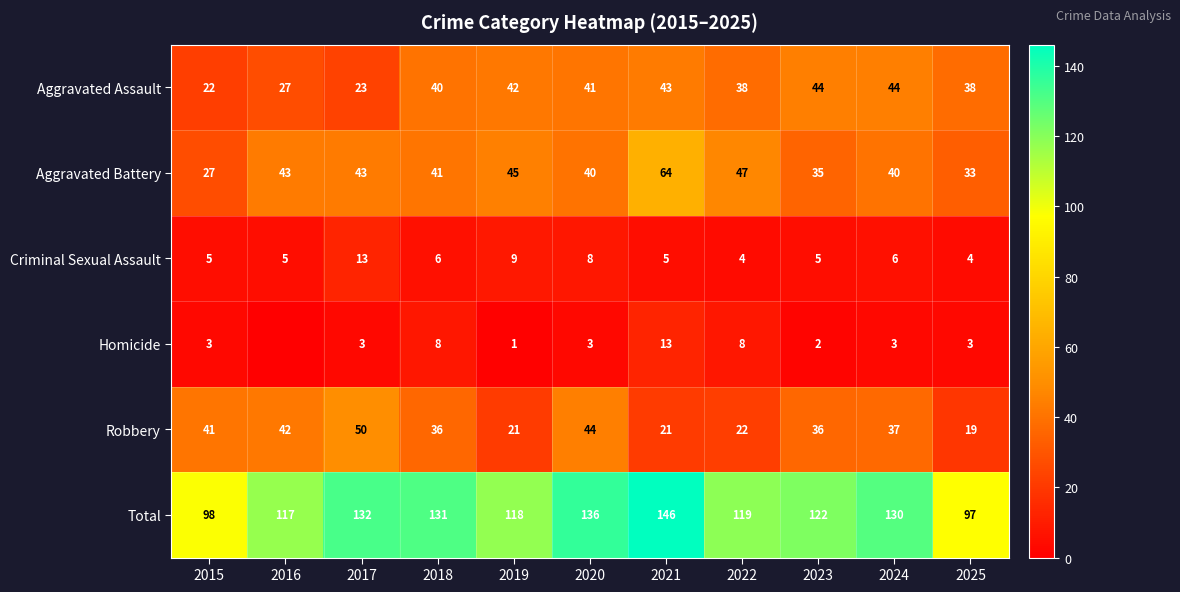

What is the difference between the maximum and second lowest values in the Total series?

48